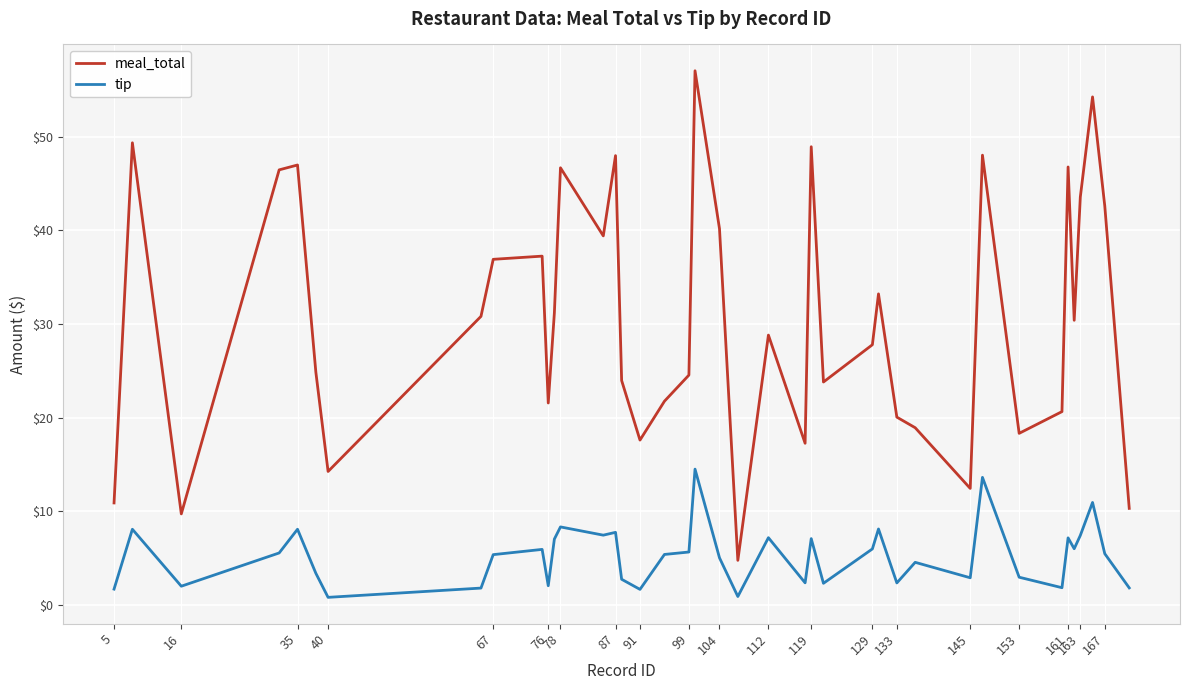

What are all the series names shown in the legend?

meal_total, tip